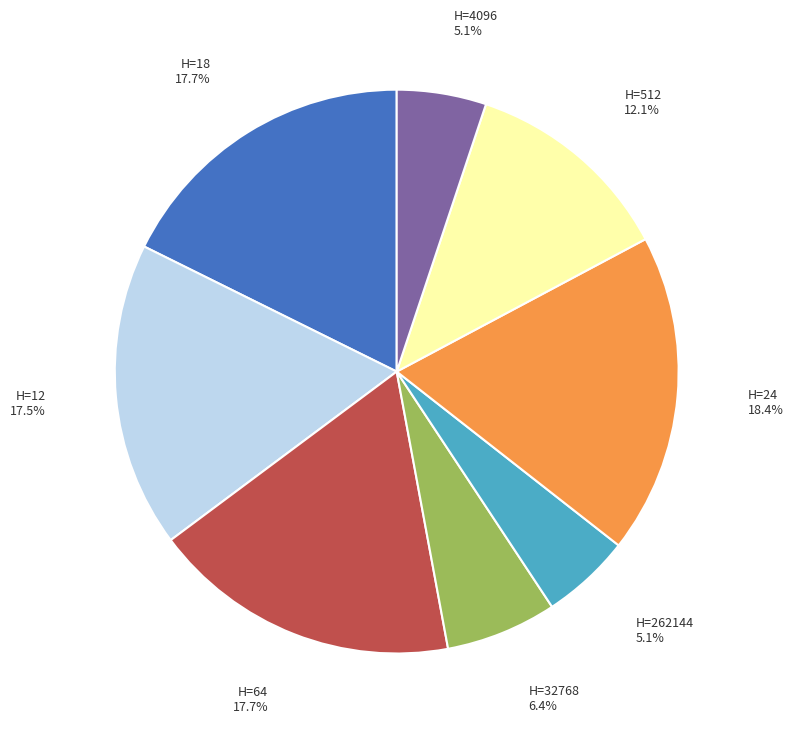

Which slice is the largest?

H=24